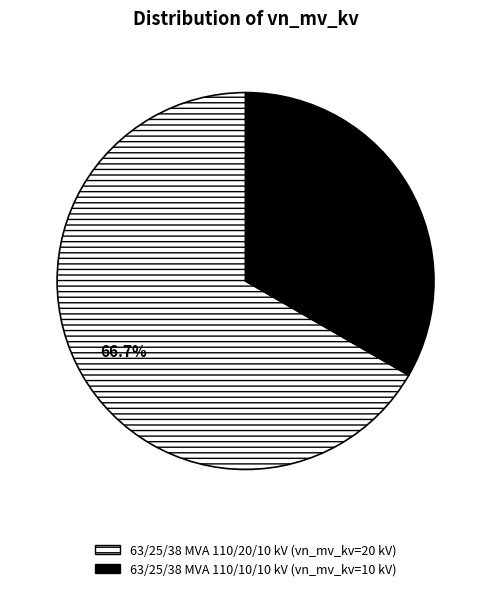

How many segments does this pie chart have?

2